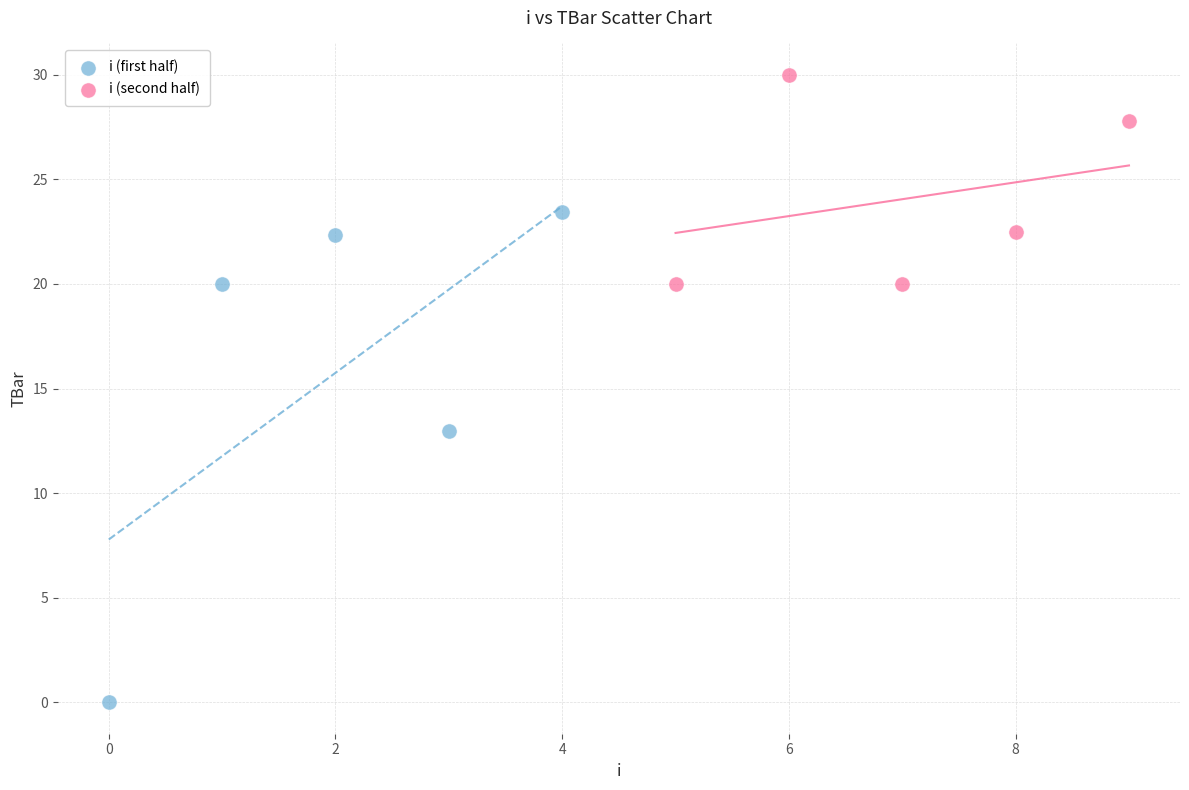

Which series contains the highest Y value?

i (second half)